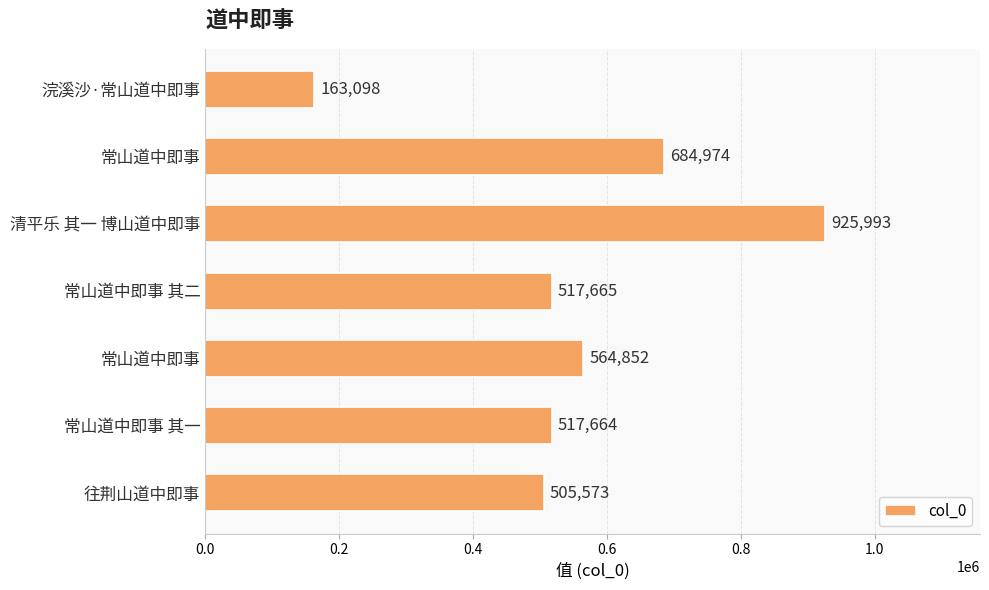

Count the number of categories in the chart.

7